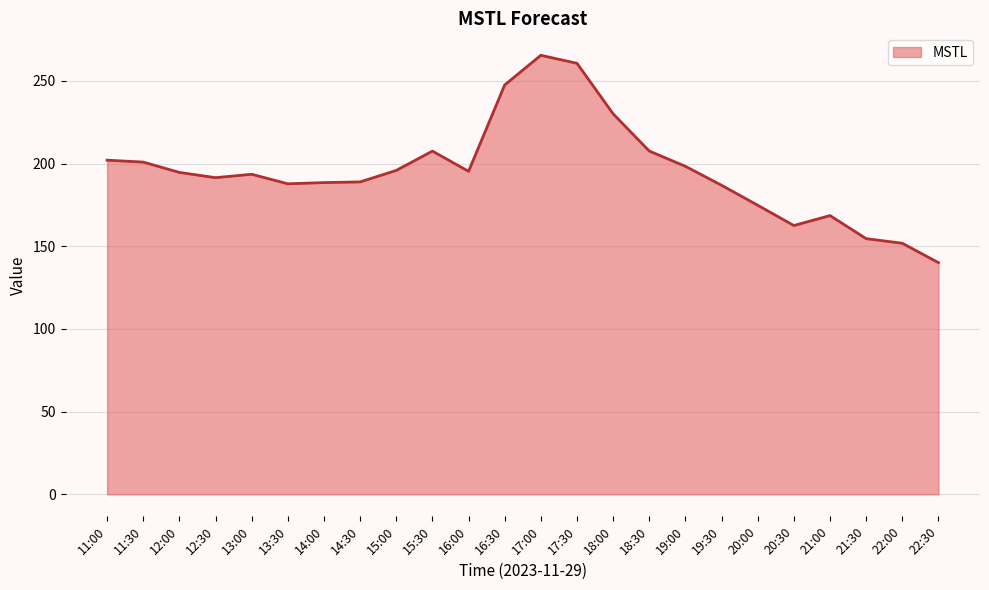

Which label corresponds to the smallest value in the chart?

22:30